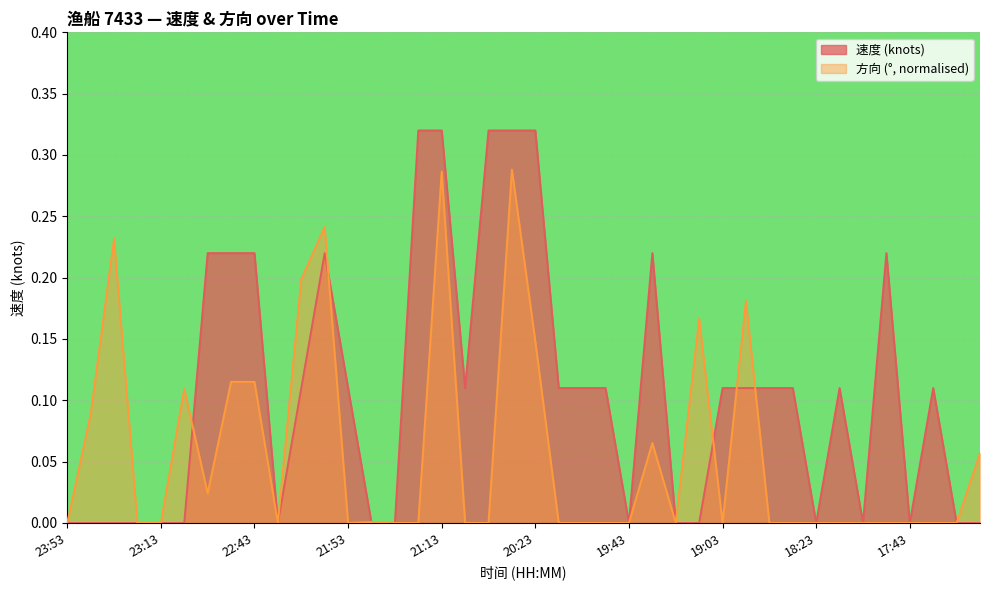

Reading left to right, what are all the values shown in this chart?

速度: 0.0	0.0	0.0	0.0	0.0	0.0	0.2	0.2	0.2	0.0	0.1	0.2	0.1	0.0	0.0	0.3	0.3	0.1	0.3	0.3	0.3	0.1	0.1	0.1	0.0	0.2	0.0	0.0	0.1	0.1	0.1	0.1	0.0	0.1	0.0	0.2	0.0	0.1	0.0	0.0
方向: 0.0	0.1	0.2	0.0	0.0	0.1	0.0	0.1	0.1	0.0	0.2	0.2	0.0	0.0	0.0	0.0	0.3	0.0	0.0	0.3	0.1	0.0	0.0	0.0	0.0	0.1	0.0	0.2	0.0	0.2	0.0	0.0	0.0	0.0	0.0	0.0	0.0	0.0	0.0	0.1